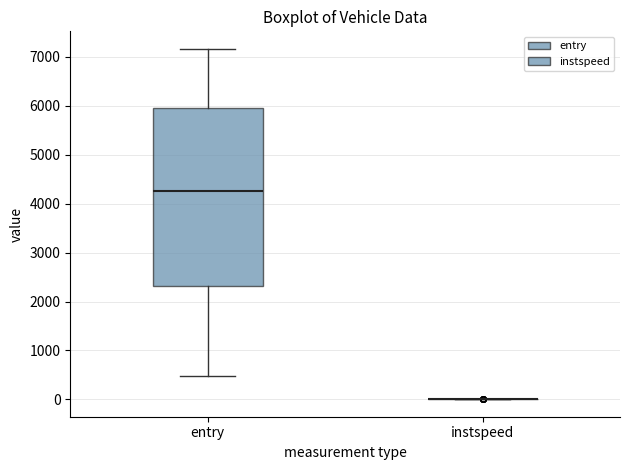

Reading left to right, read every box against the y-axis: the position of its median line, the range the box covers, and the ends of its whiskers. The values are not printed on the chart, so give them approximately, as read against the axis.

entry: median 4300, box 2300 to 6000, whiskers 500 to 7200
instspeed: box collapsed to a line at 0, whiskers 0 to 0